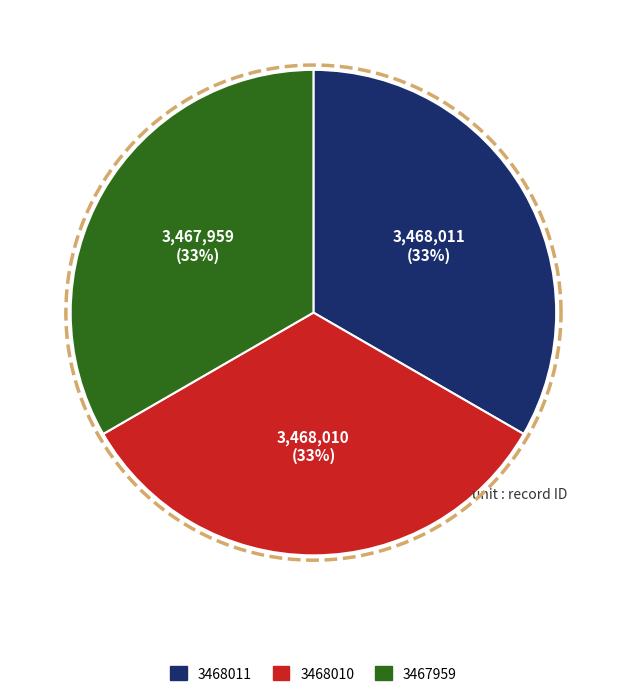

How many segments does this pie chart have?

3